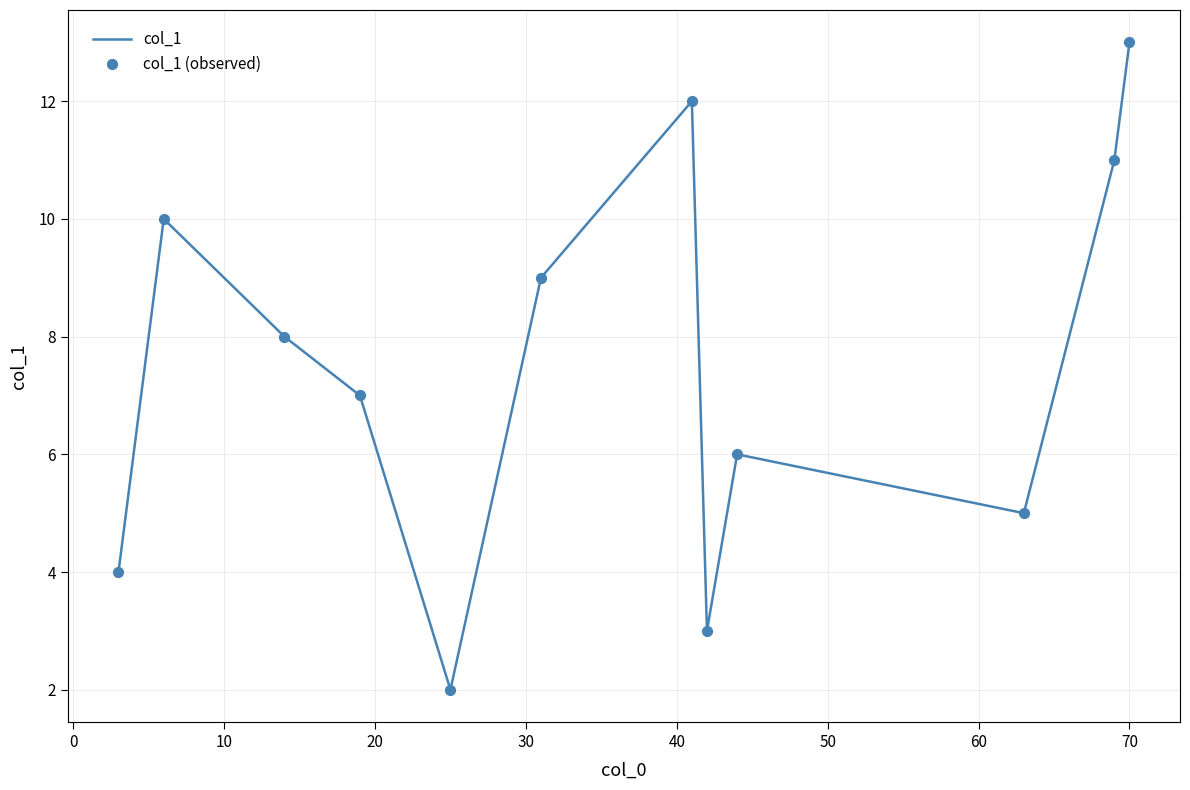

What is the greatest value displayed?

13